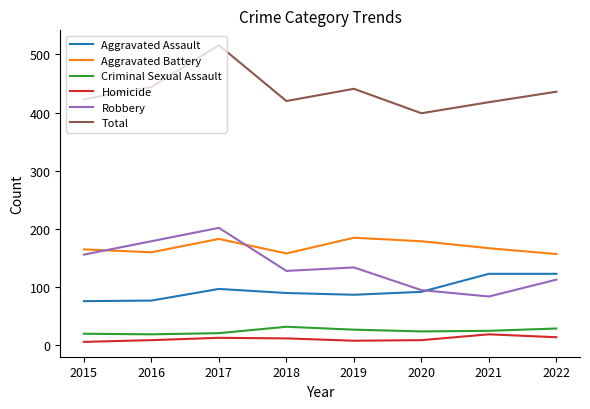

What is the difference between the maximum and minimum values in the Robbery series?

118